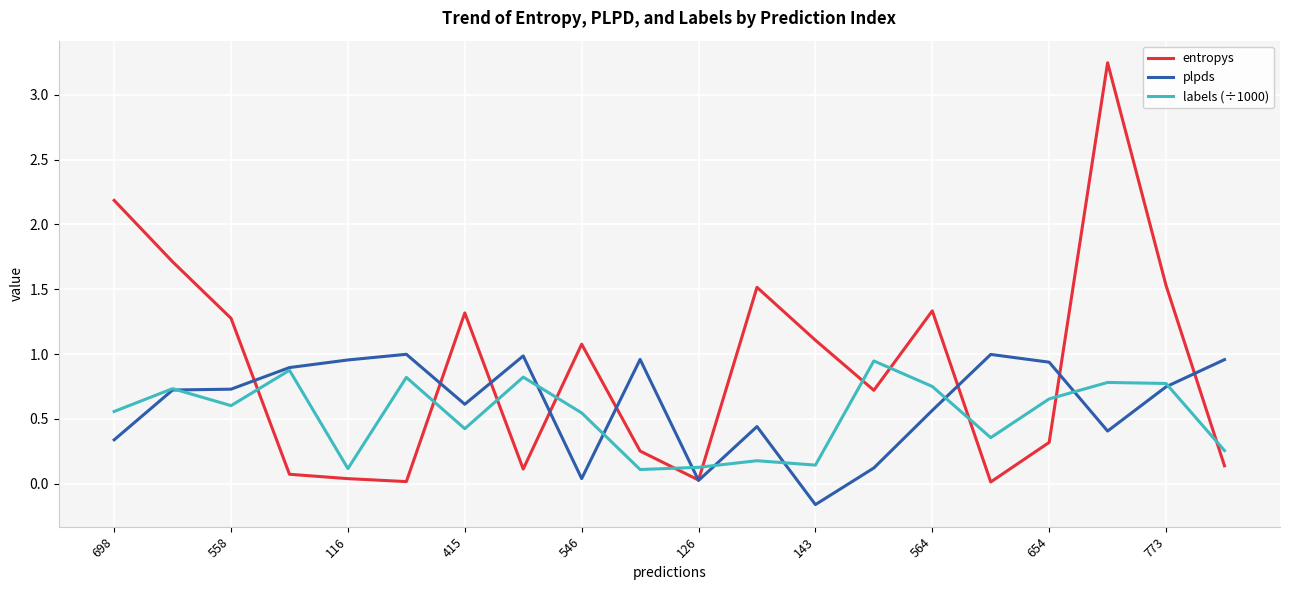

How many series are shown in this chart?

3